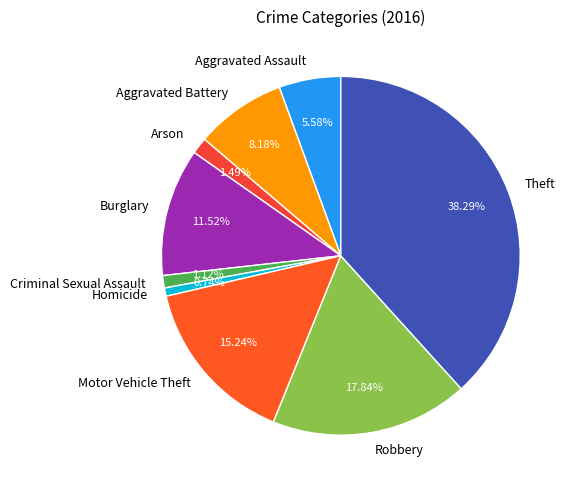

Is there a majority slice in this chart?

No